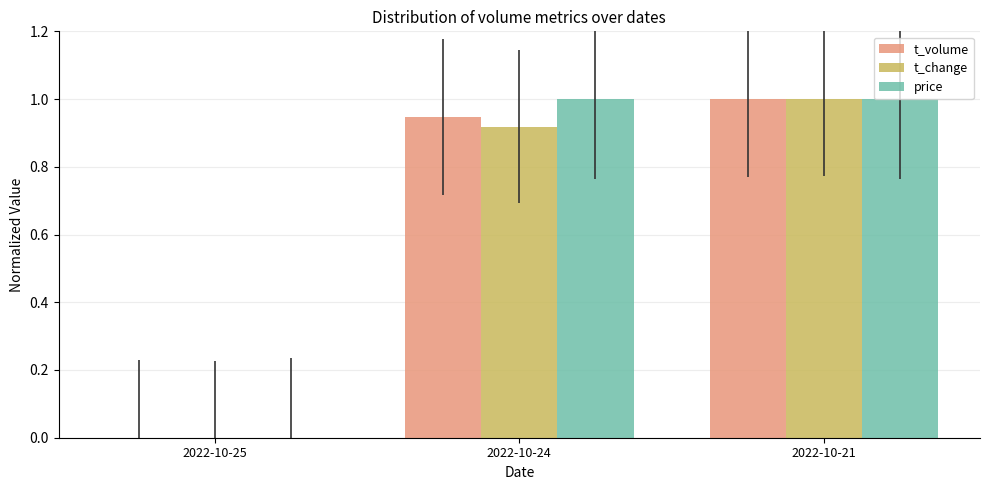

What is the total value across all series at 2022-10-24?

2.9